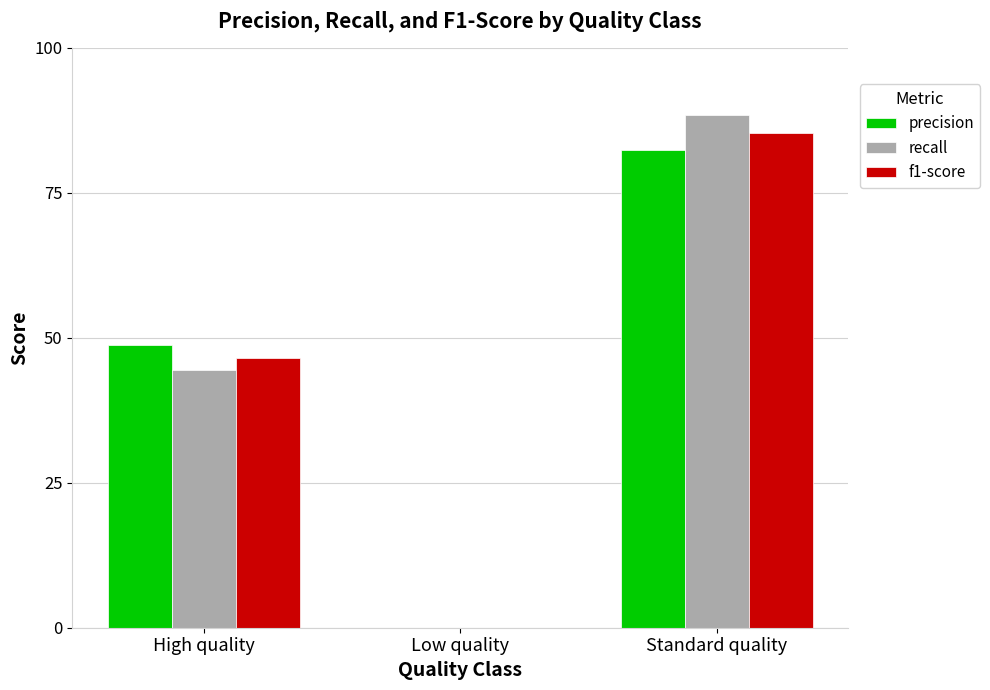

What is the value of the recall bar at the 3rd from the left?

0.9